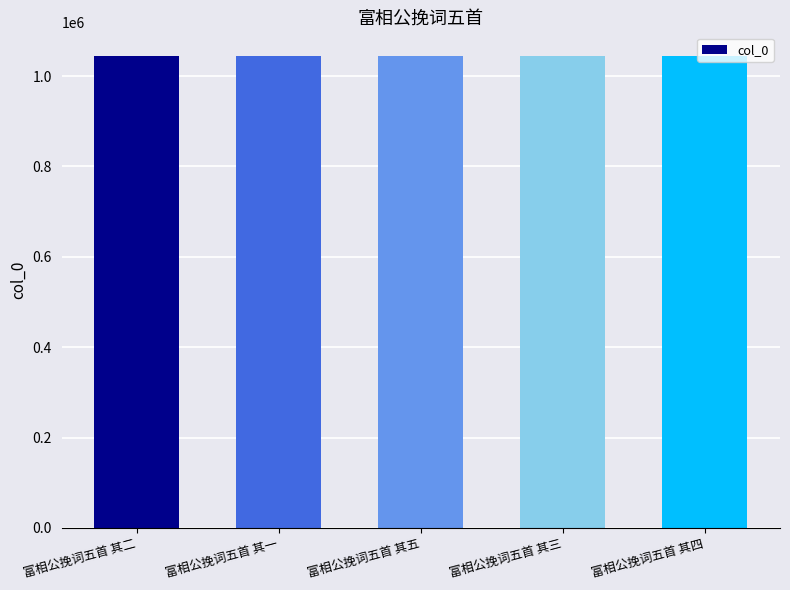

How many bars are there in total?

5